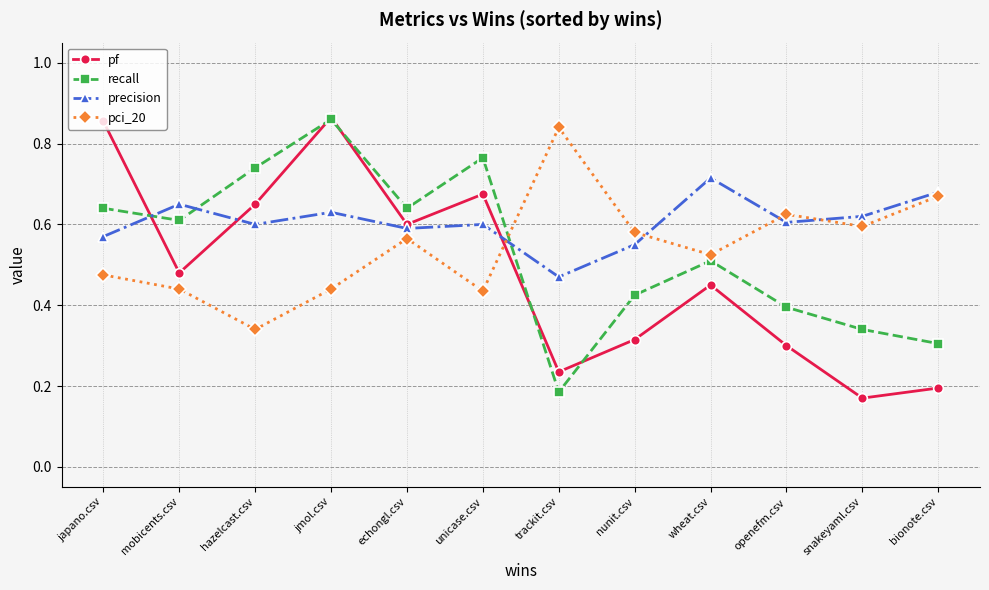

At which category does precision reach its first local valley?

hazelcast.csv